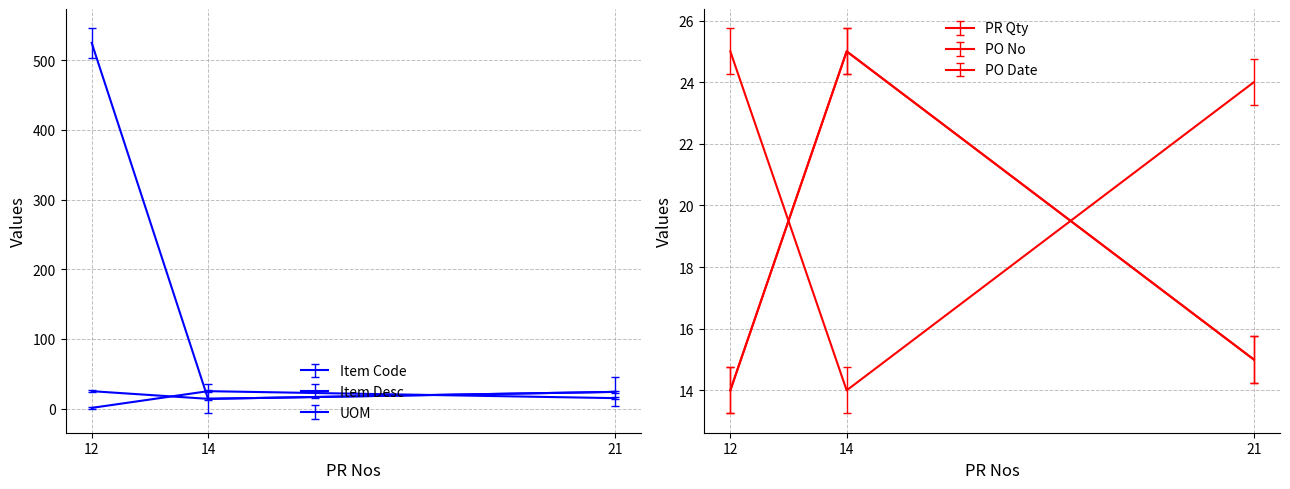

The PO No series shows 44 at 12. True or false?

False